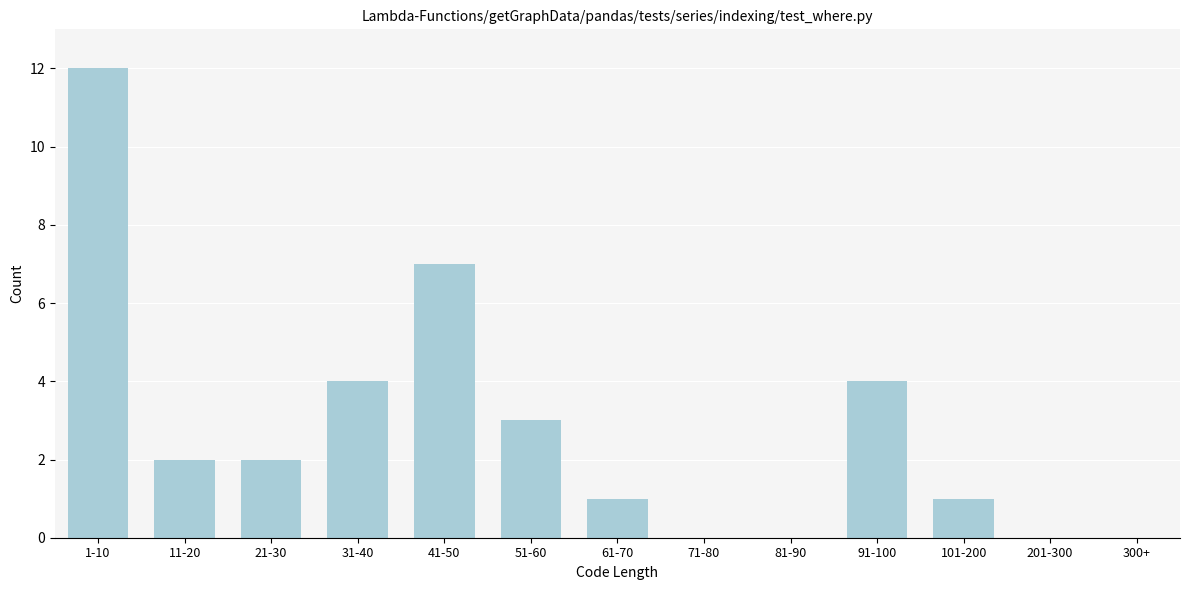

Reading left to right, transcribe all the data shown in this chart.

1-10=12	11-20=2	21-30=2	31-40=4	41-50=7	51-60=3	61-70=1	71-80=0	81-90=0	91-100=4	101-200=1	201-300=0	300+=0